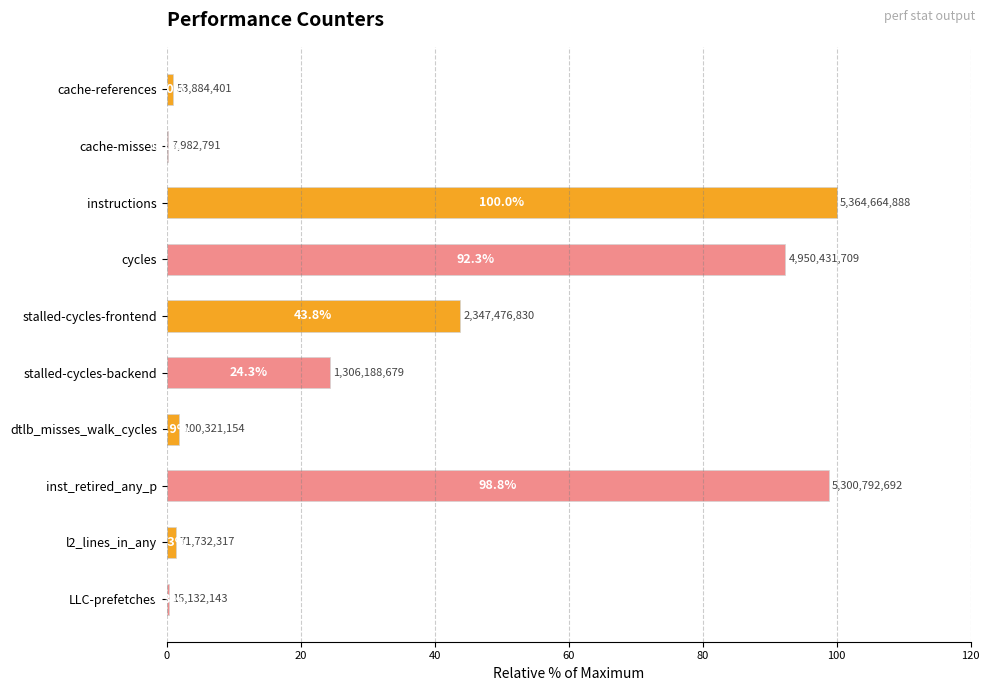

Count the number of data series in this chart.

1